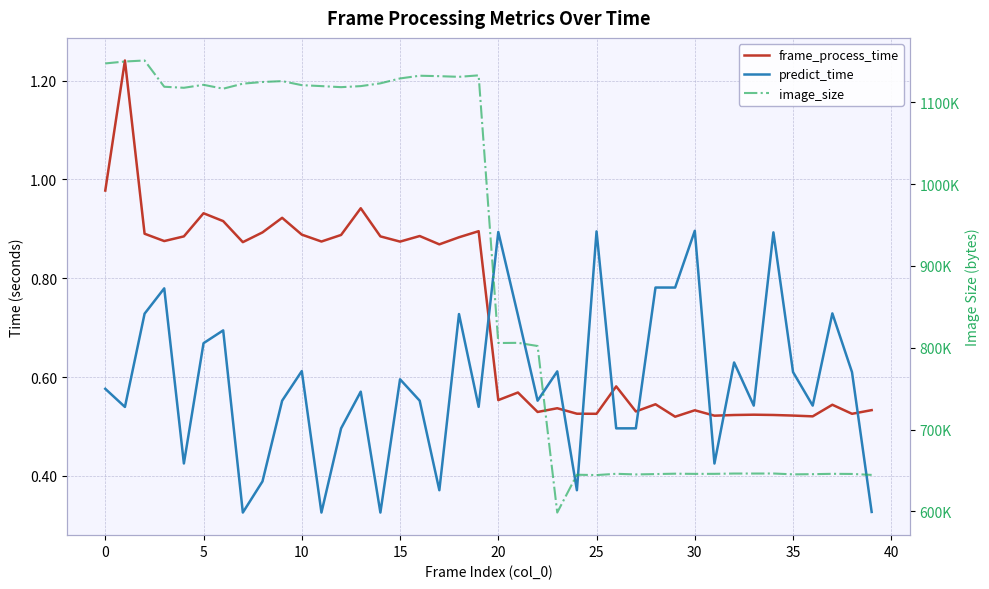

Reading right to left, list all the values displayed in this chart.

frame_process_time: 0.5	0.5	0.5	0.5	0.5	0.5	0.5	0.5	0.5	0.5	0.5	0.5	0.5	0.6	0.5	0.5	0.5	0.5	0.6	0.6	0.9	0.9	0.9	0.9	0.9	0.9	0.9	0.9	0.9	0.9	0.9	0.9	0.9	0.9	0.9	0.9	0.9	0.9	1.2	1.0
predict_time: 0.3	0.6	0.7	0.5	0.6	0.9	0.5	0.6	0.4	0.9	0.8	0.8	0.5	0.5	0.9	0.4	0.6	0.6	0.7	0.9	0.5	0.7	0.4	0.6	0.6	0.3	0.6	0.5	0.3	0.6	0.6	0.4	0.3	0.7	0.7	0.4	0.8	0.7	0.5	0.6
image_size: 644489.0	645648.0	645819.0	645386.0	645167.0	646200.0	646158.0	646162.0	645790.0	645750.0	645978.0	645502.0	645060.0	645841.0	644277.0	644690.0	598441.0	802130.0	805994.0	805779.0	1133131.0	1131316.0	1132122.0	1132668.0	1129343.0	1123352.0	1119964.0	1118681.0	1119968.0	1121139.0	1126077.0	1125003.0	1122963.0	1116805.0	1121545.0	1117925.0	1119183.0	1151299.0	1150053.0	1147704.0